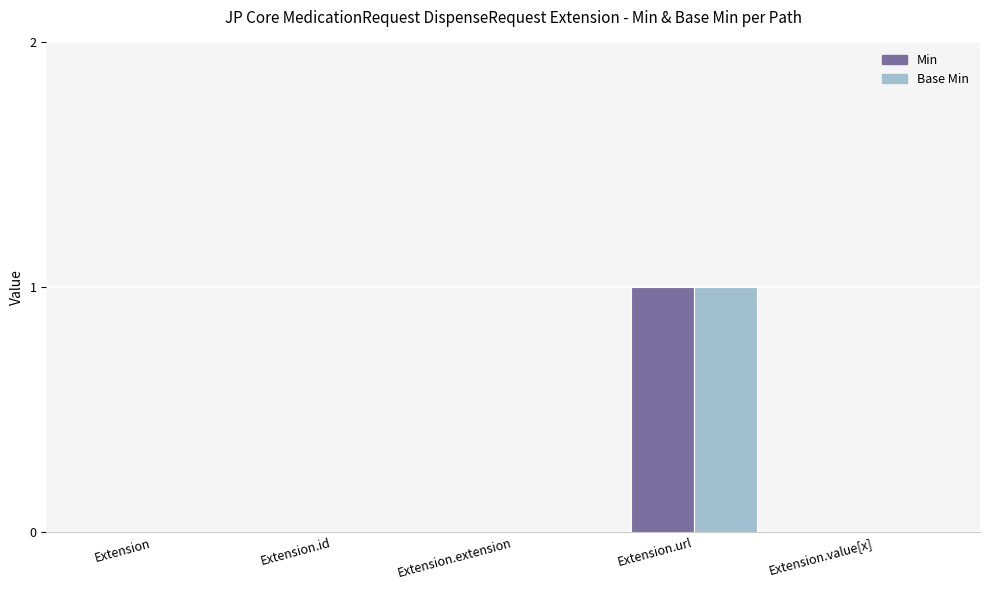

The value of Min at Extension is 1. True or false?

False